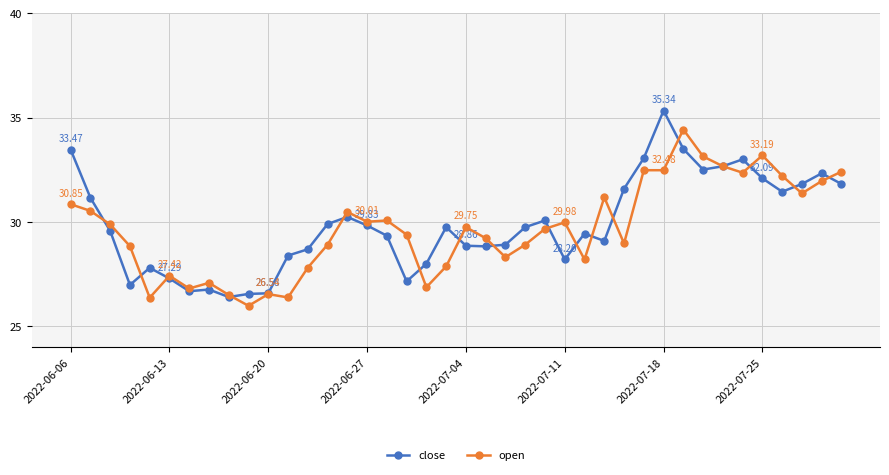

List the series in order of their overall mean, lowest first.

open, close